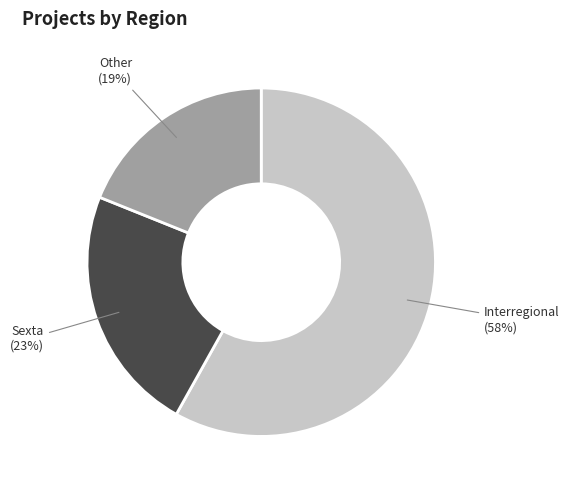

Is there any slice that represents more than half of the pie?

Yes